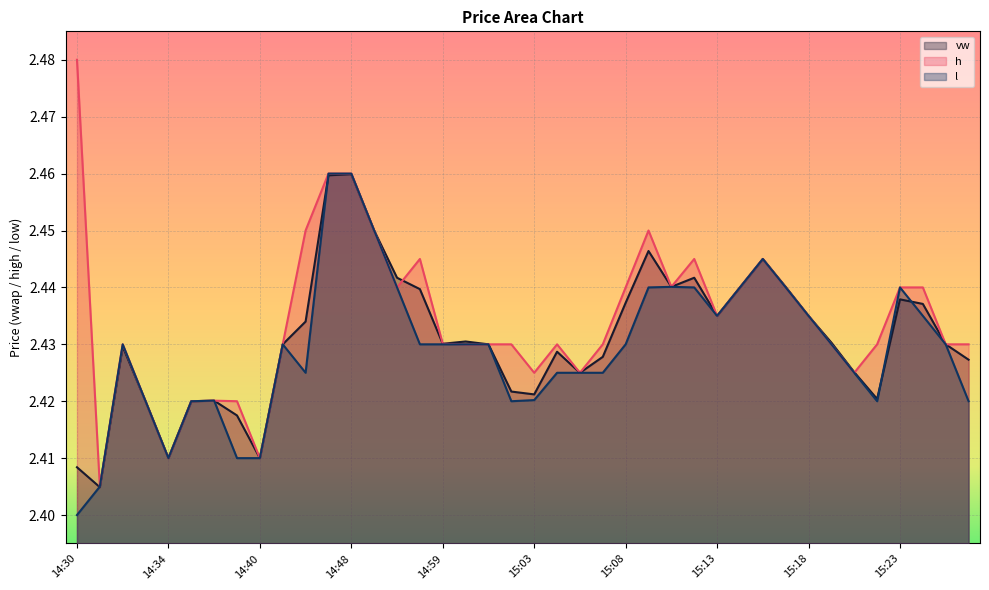

Which series has the widest spread of values?

h